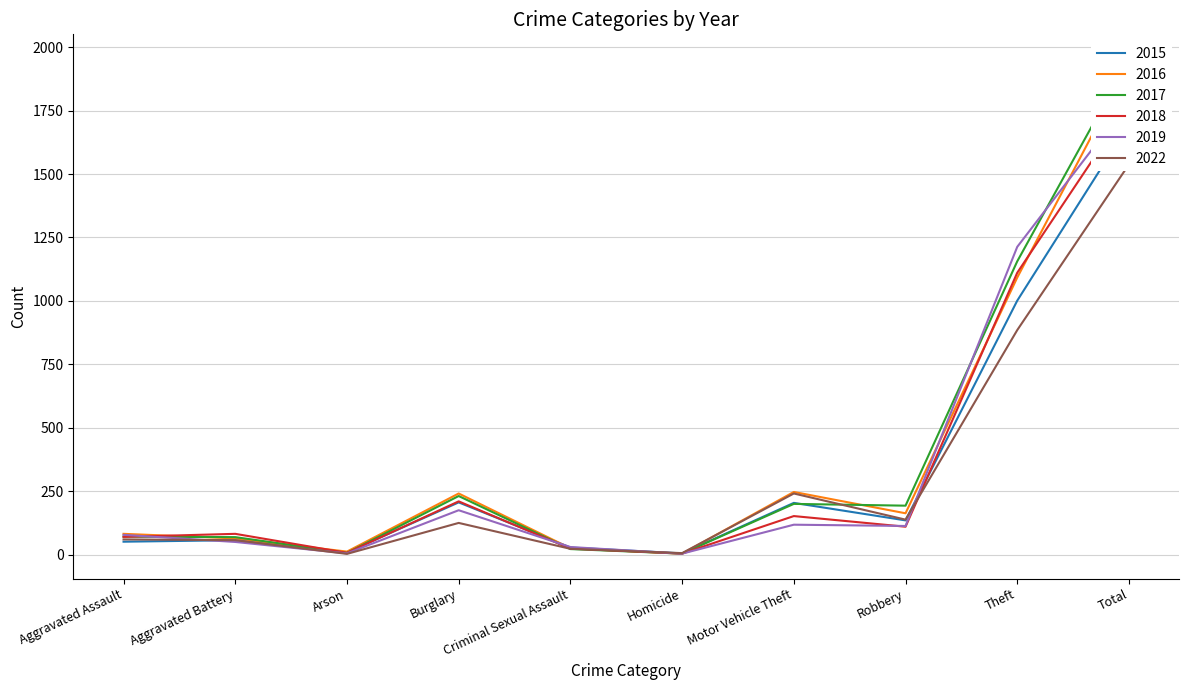

Where is 2015 nearest to the value 850?

Theft